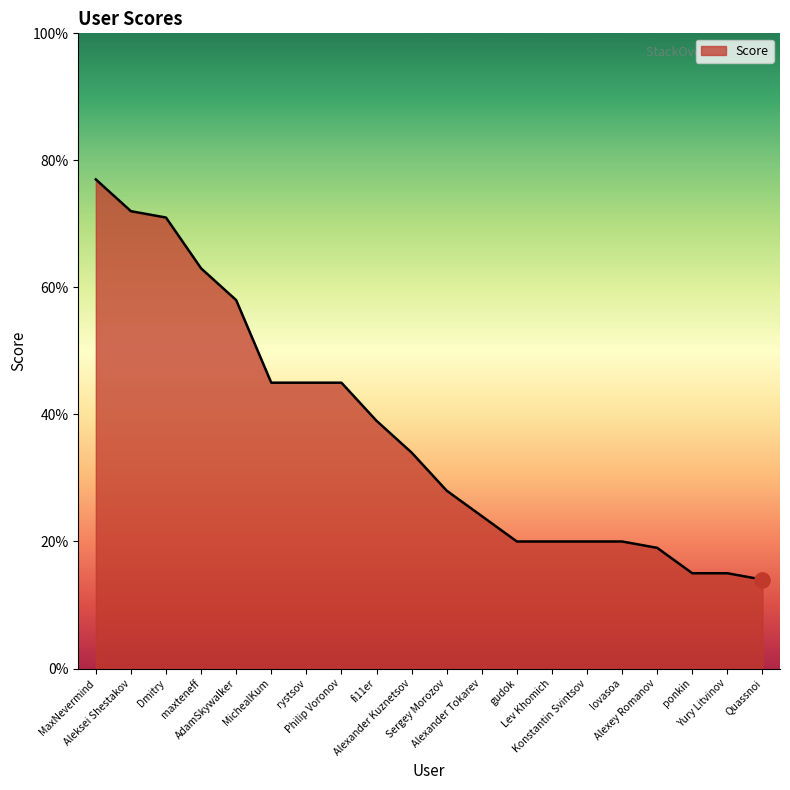

What is the ratio of the value at Yury Litvinov to the value at maxteneff?

0.2